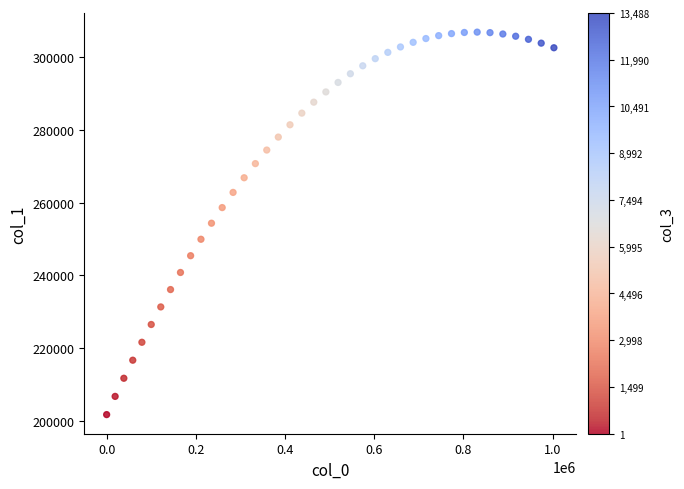

What is the range of Y values (max minus min)?

104865.7